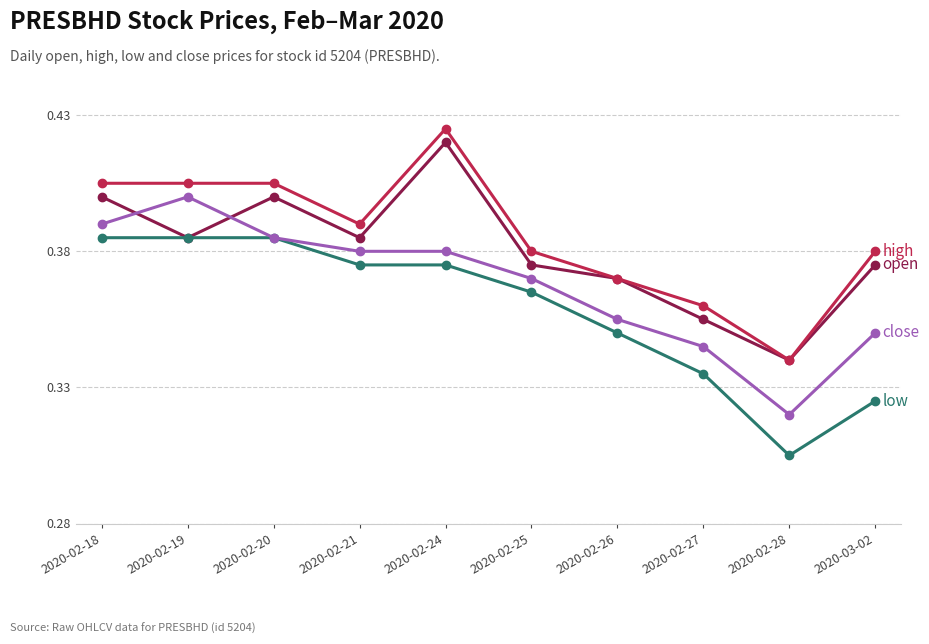

What is the total value across all series at 2020-02-24?

1.6